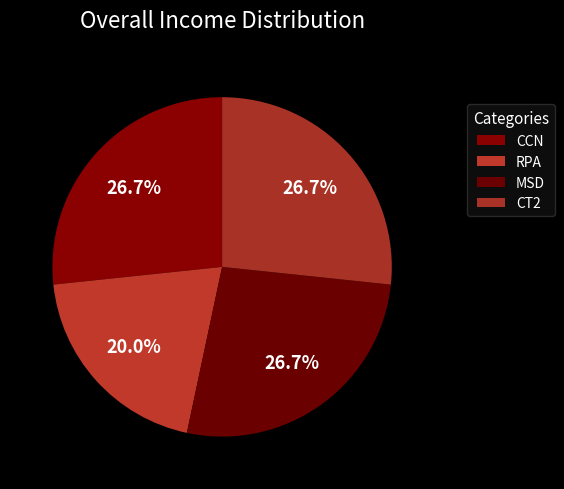

Count the number of slices in the pie.

4